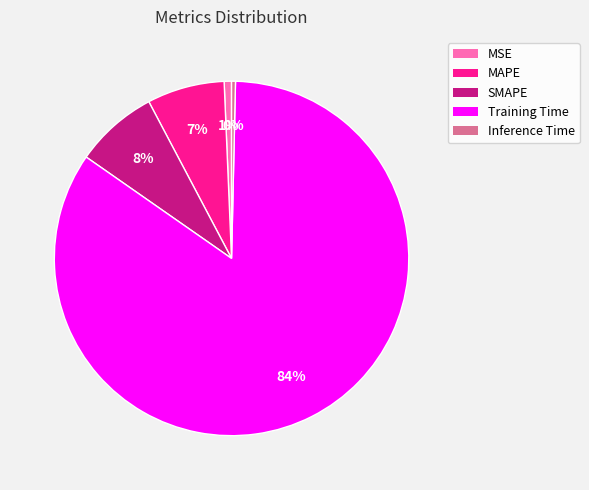

How many segments does this pie chart have?

5